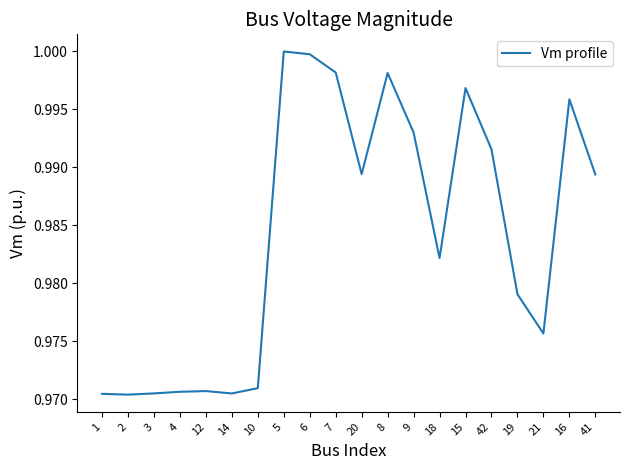

How many lines are shown in the chart?

1